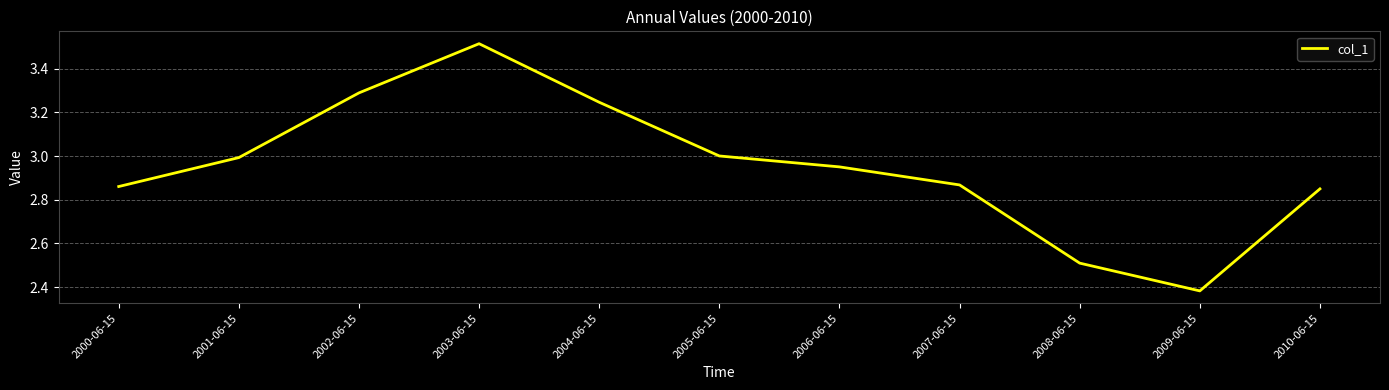

Does the chart have visible grid lines?

Yes